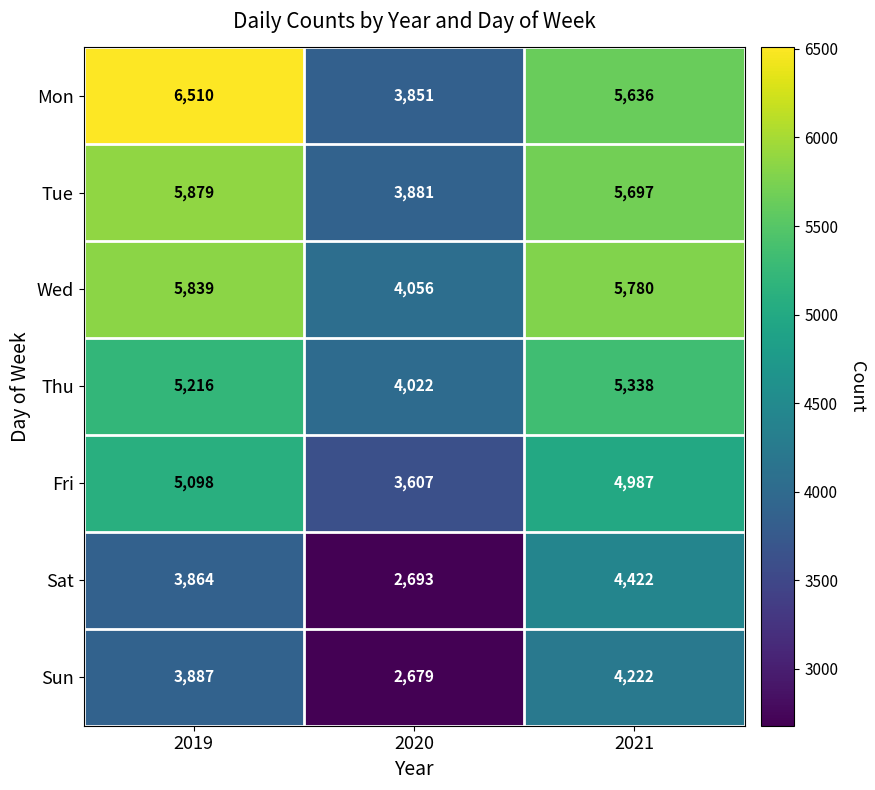

The value of Fri at 2021 is 4987. True or false?

True